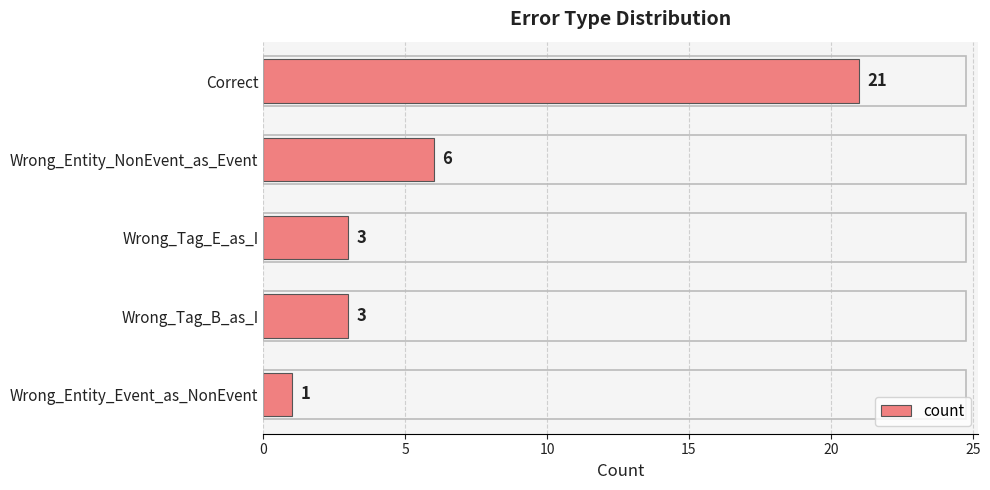

What is the change in value from Correct to Wrong_Tag_E_as_I?

-18